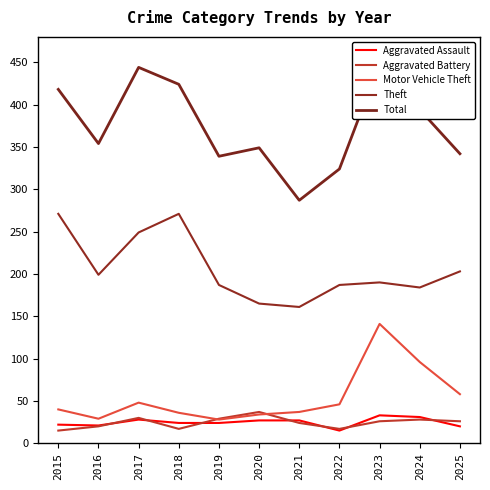

How many values in the Total series exceed 354?

5